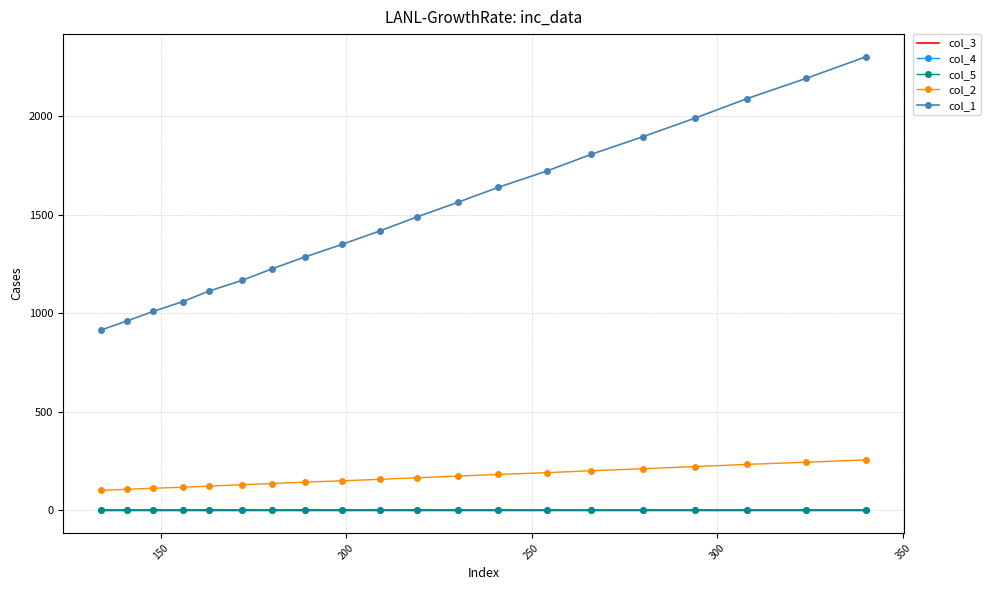

What is the greatest value displayed?

2301.0